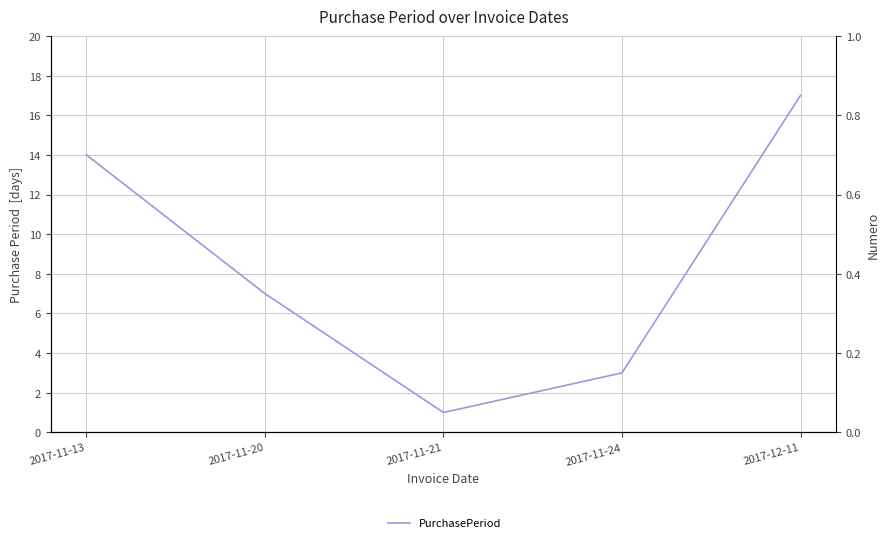

Where does the data first go above 7?

2017-11-13